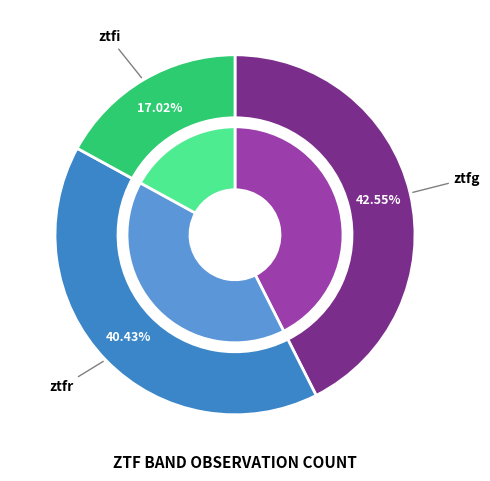

Rank the categories by value from lowest to highest.

ztfi, ztfr, ztfg